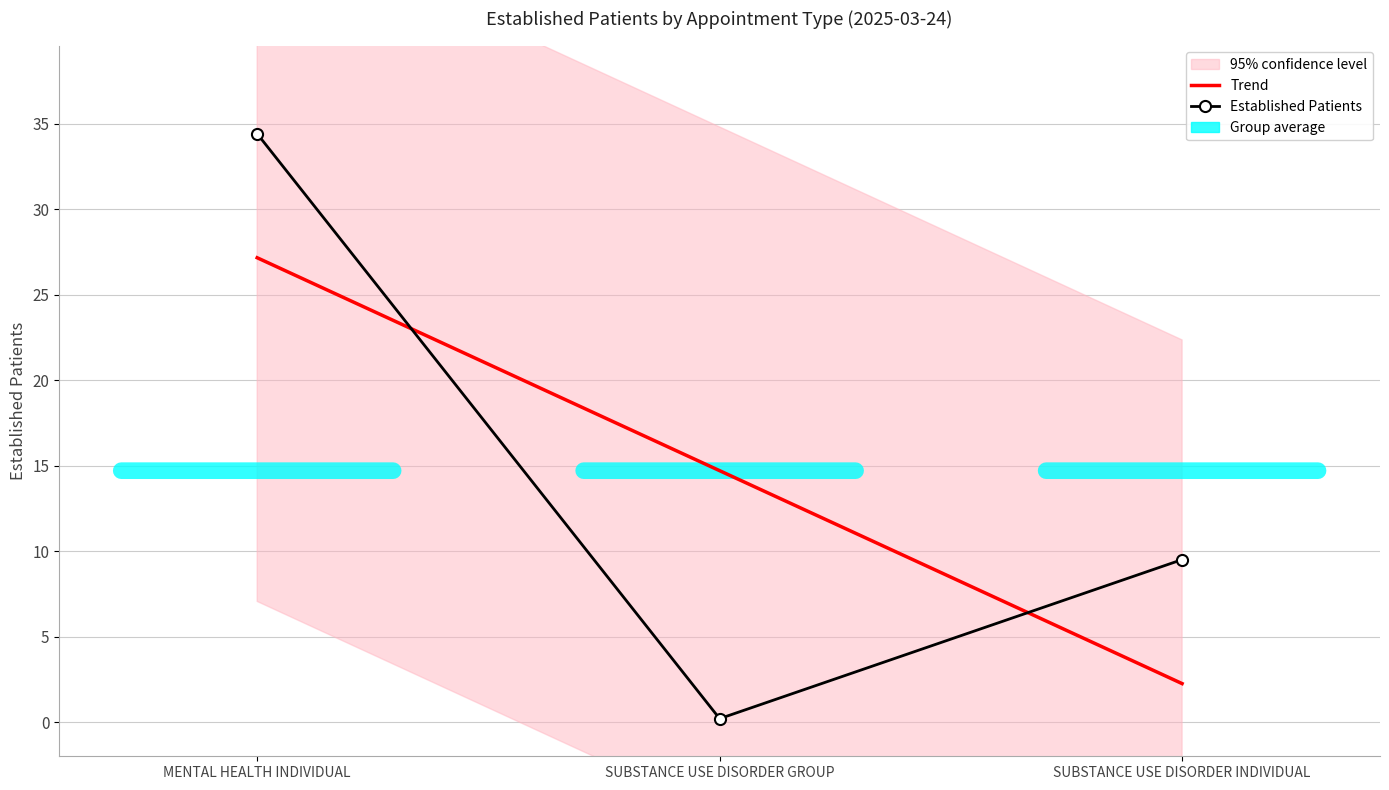

What position from the right is MENTAL HEALTH INDIVIDUAL?

3